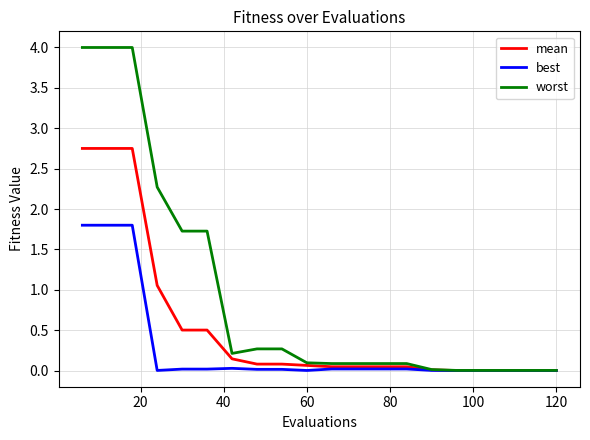

Which series has the largest total across all categories?

worst